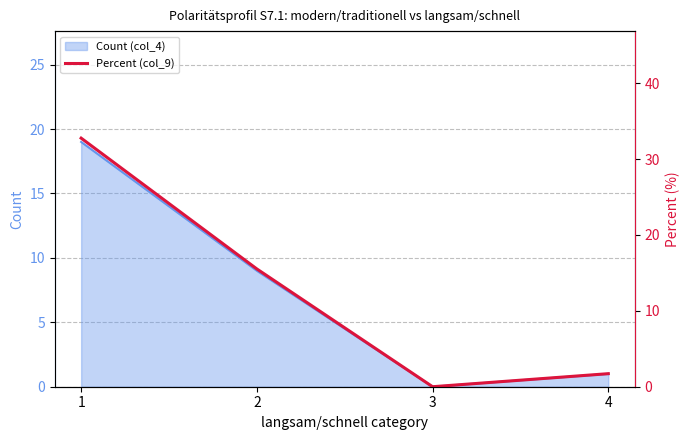

The value at 2 is 9.9. True or false?

False